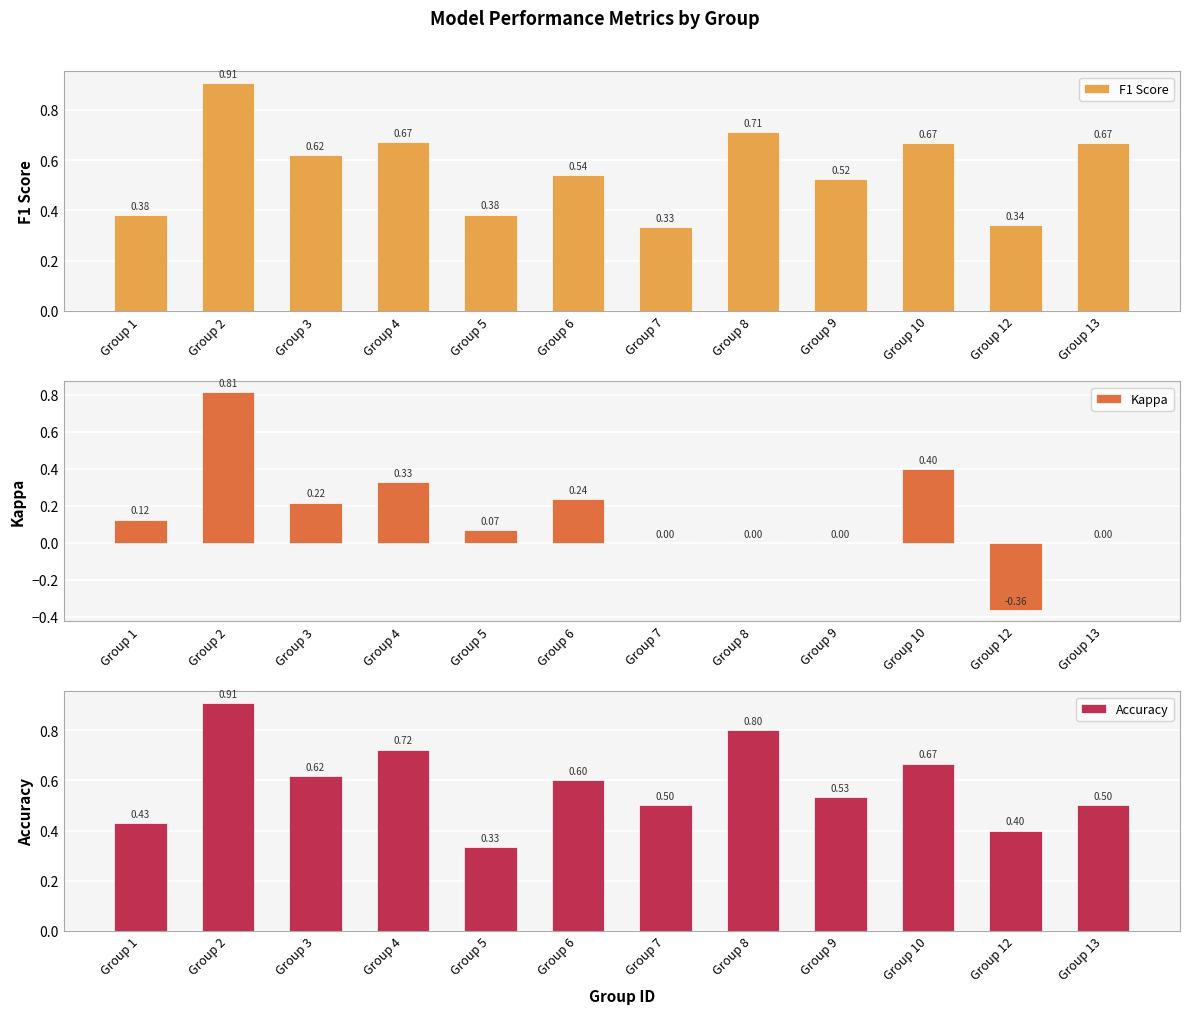

Reading left to right, extract all data points from this chart.

F1 Score: 0.4	0.9	0.6	0.7	0.4	0.5	0.3	0.7	0.5	0.7	0.3	0.7
Kappa: 0.1	0.8	0.2	0.3	0.1	0.2	0.0	0.0	0.0	0.4	-0.4	0.0
Accuracy: 0.4	0.9	0.6	0.7	0.3	0.6	0.5	0.8	0.5	0.7	0.4	0.5